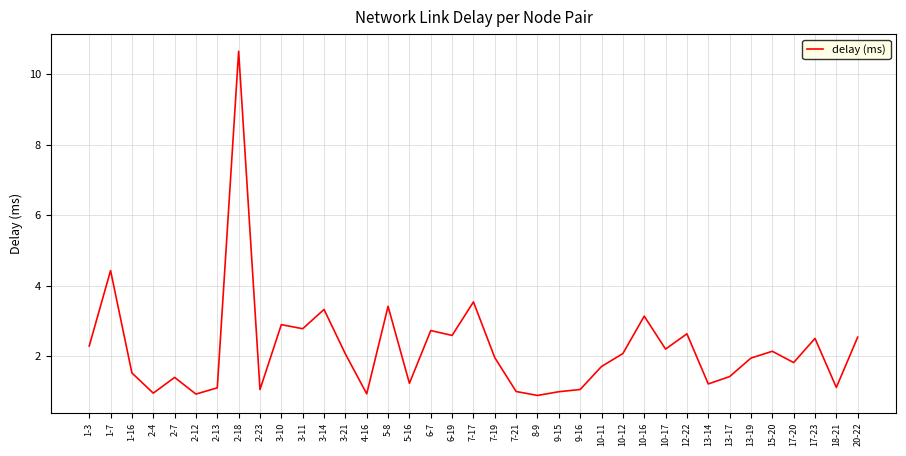

Where is the first local maximum?

1-7